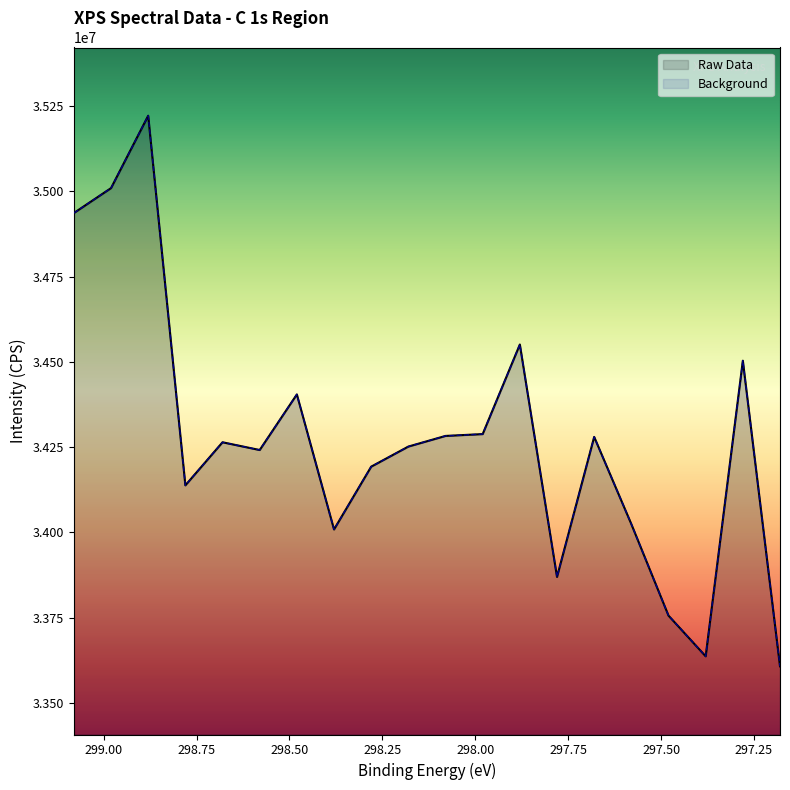

Where is the first local minimum for Background?

298.78